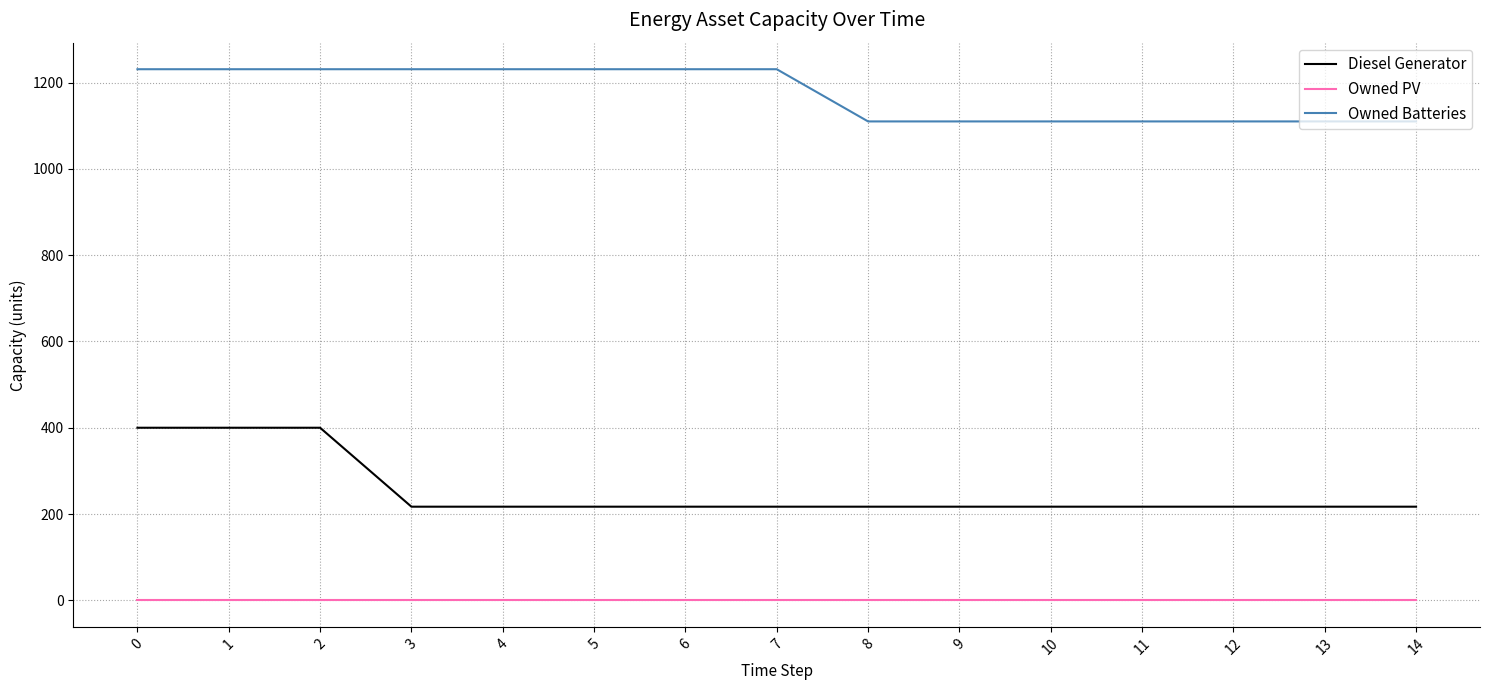

What is the total value across all series at 2?

1631.0